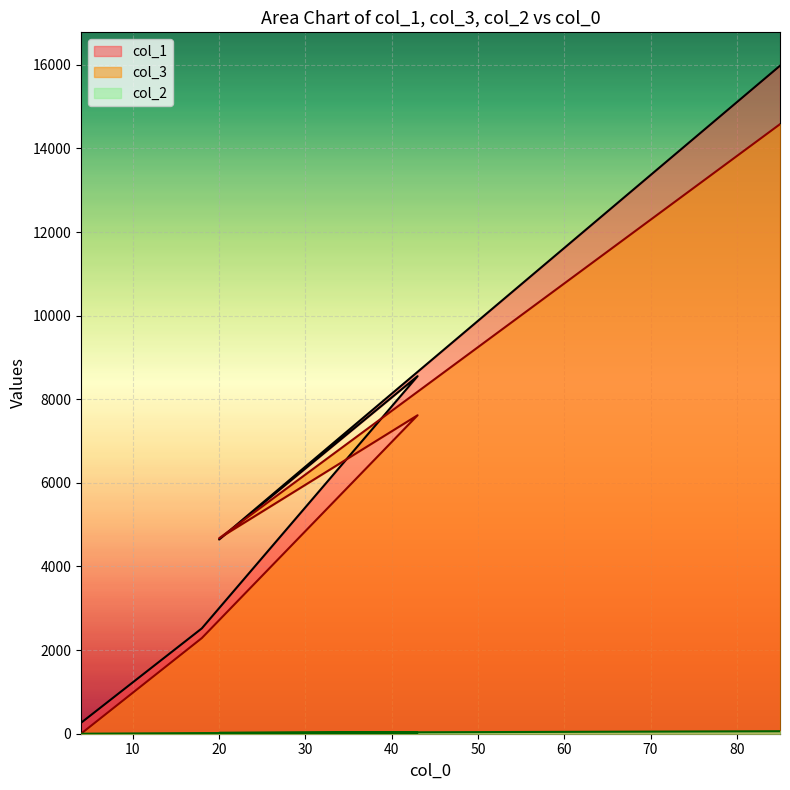

Is it true that col_2 equals -28 at 4?

False